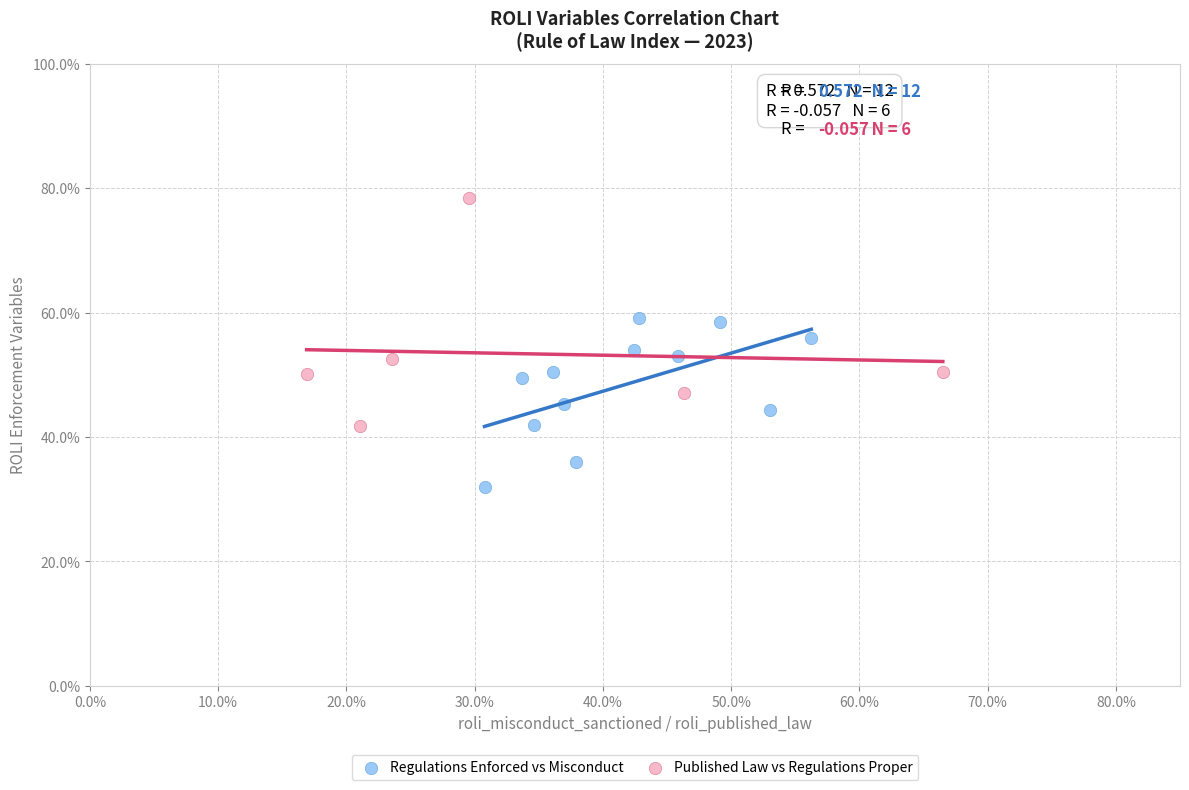

Which series has the widest spread of Y values?

Published Law vs Regulations Proper